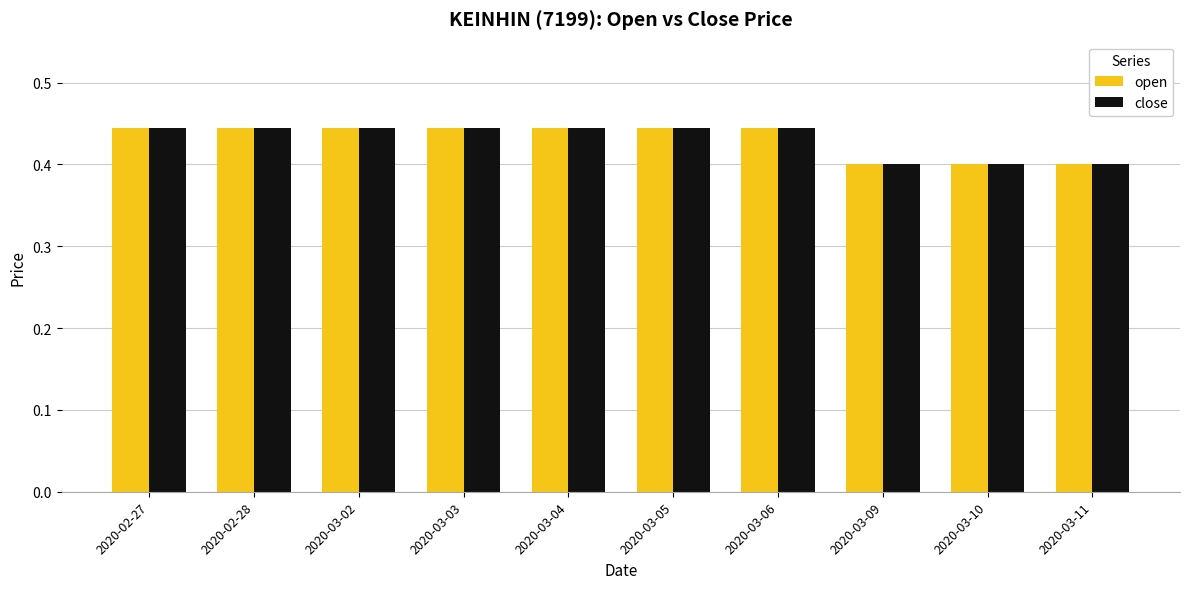

True or false: close has a value of 0.1 at 2020-02-27.

False